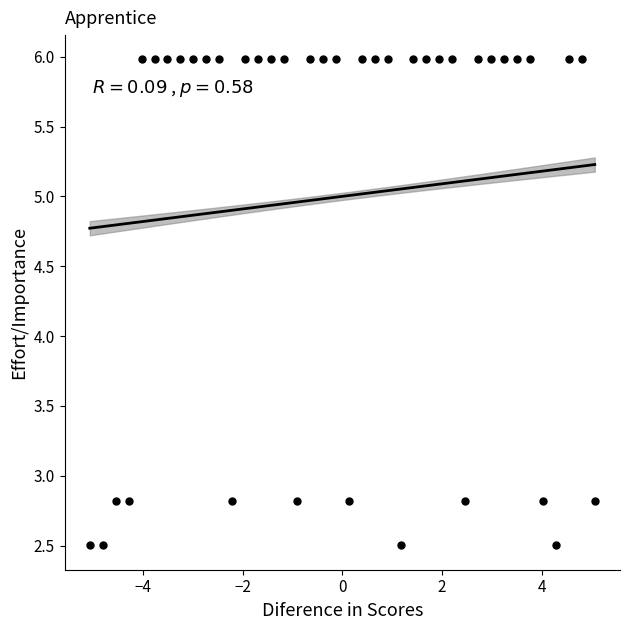

What is the range of X values (max minus min)?

10.1